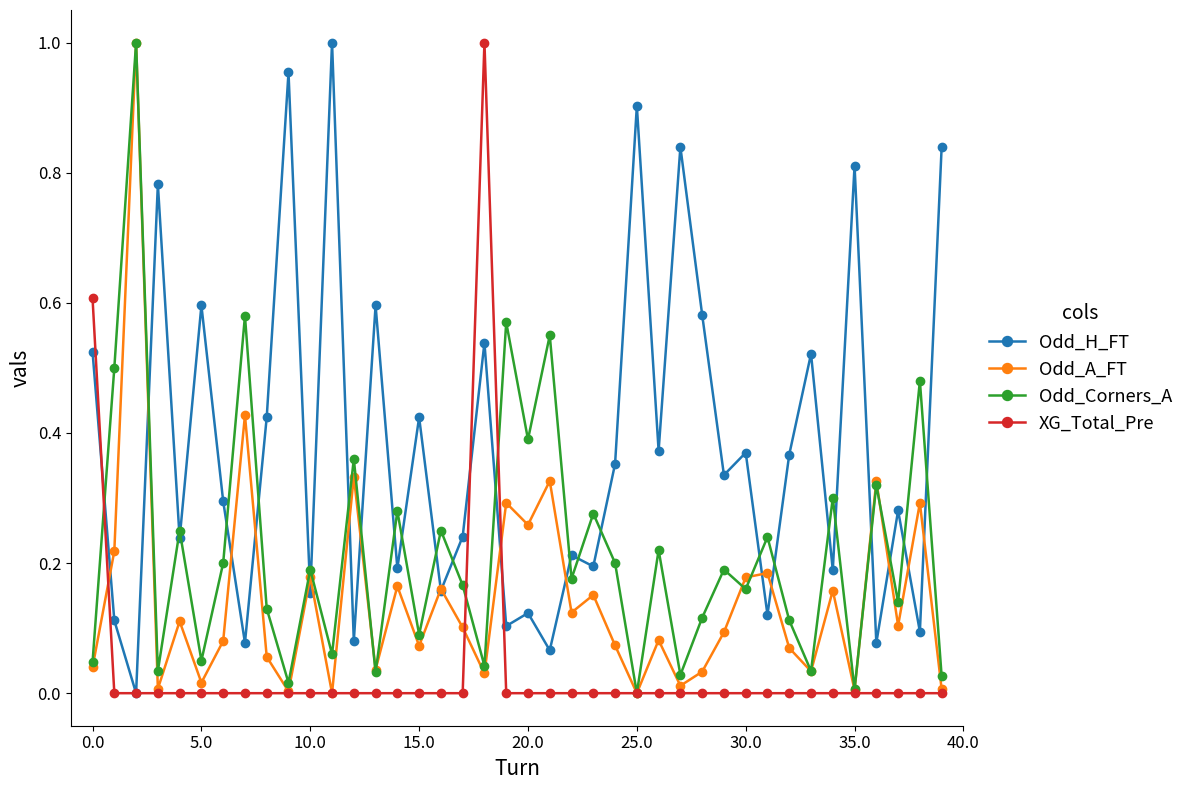

Rank the series by their average value, from highest to lowest.

Odd_H_FT, Odd_Corners_A, Odd_A_FT, XG_Total_Pre